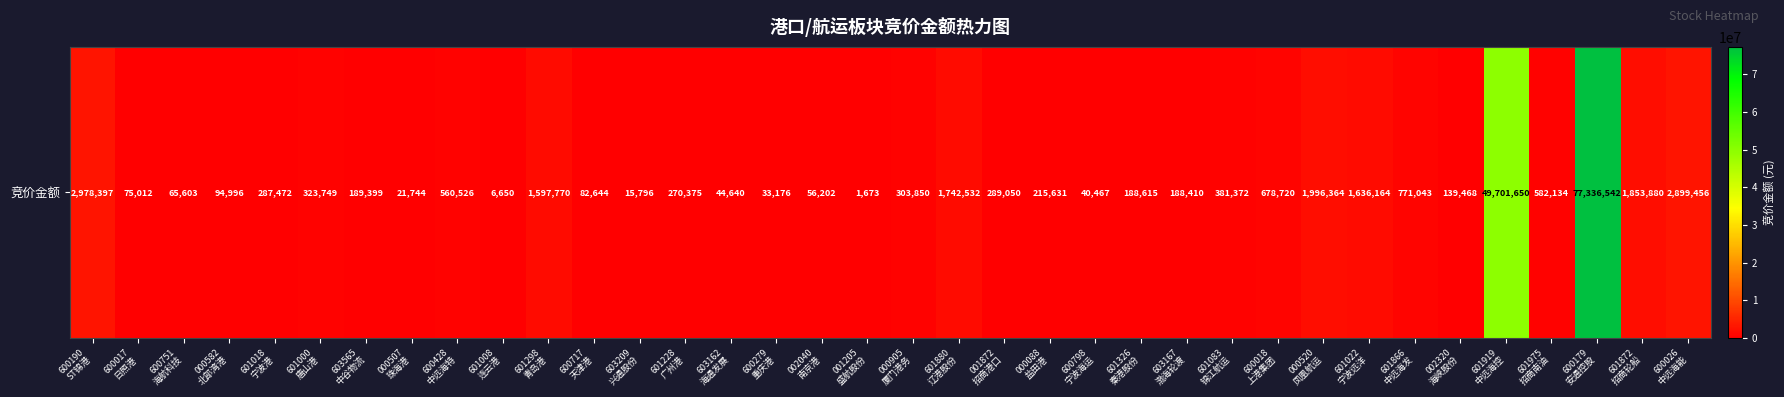

List the labels in order of value, largest first.

600179
安通控股, 601919
中远海控, 600190
ST锦港, 600026
中远海能, 000520
凤凰航运, 601872
招商轮船, 601880
辽港股份, 601022
宁波远洋, 601298
青岛港, 601866
中远海发, 600018
上港集团, 601975
招商南油, 600428
中远海特, 601083
锦江航运, 601000
唐山港, 000905
厦门港务, 001872
招商港口, 601018
宁波港, 601228
广州港, 000088
盐田港, 603565
中谷物流, 601326
秦港股份, 603167
渤海轮渡, 002320
海峡股份, 000582
北部湾港, 600717
天津港, 600017
日照港, 600751
海航科技, 002040
南京港, 603162
海通发展, 600798
宁波海运, 600279
重庆港, 000507
珠海港, 603209
兴通股份, 601008
连云港, 001205
盛航股份